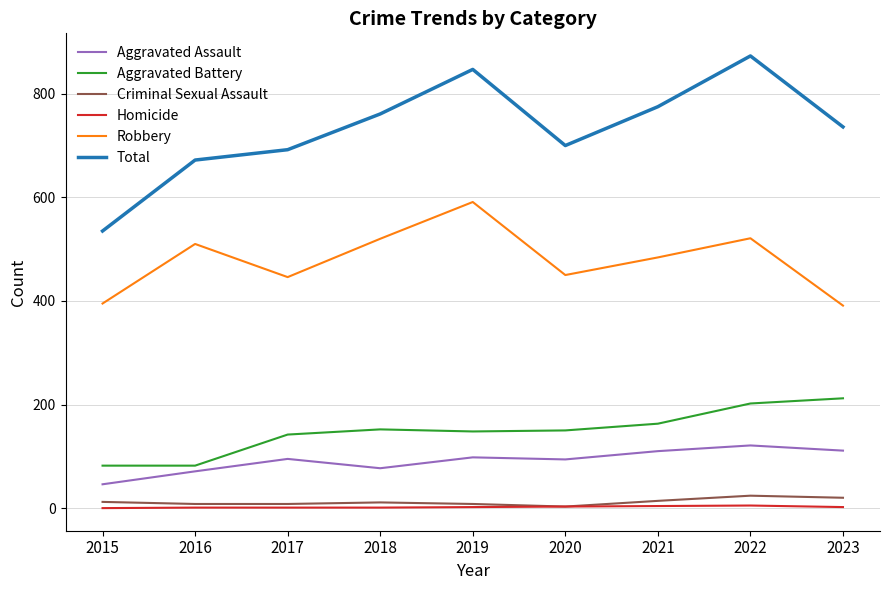

Count the number of categories in the chart.

9